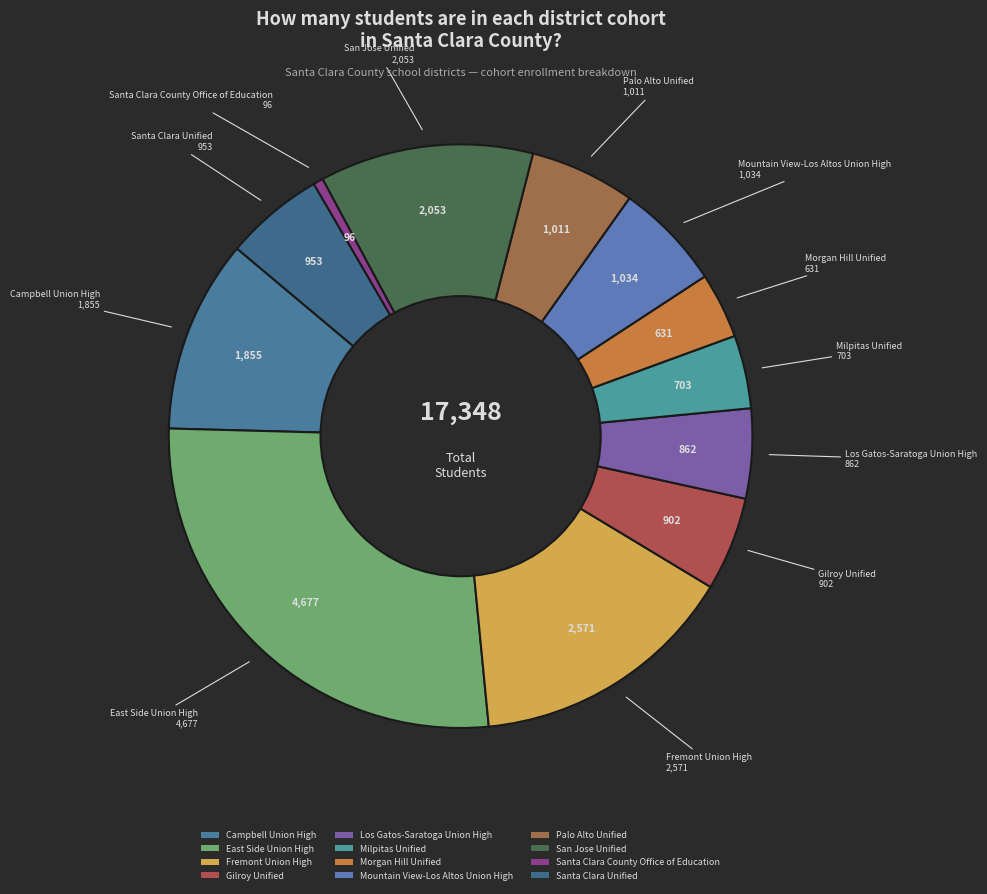

Is it true that Morgan Hill Unified is 4% of the pie?

True